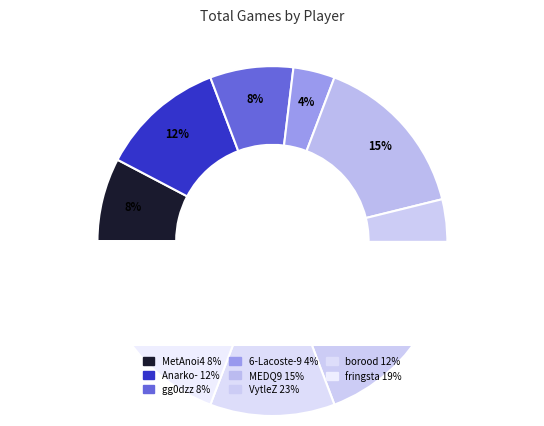

Is there any slice that represents more than half of the pie?

No